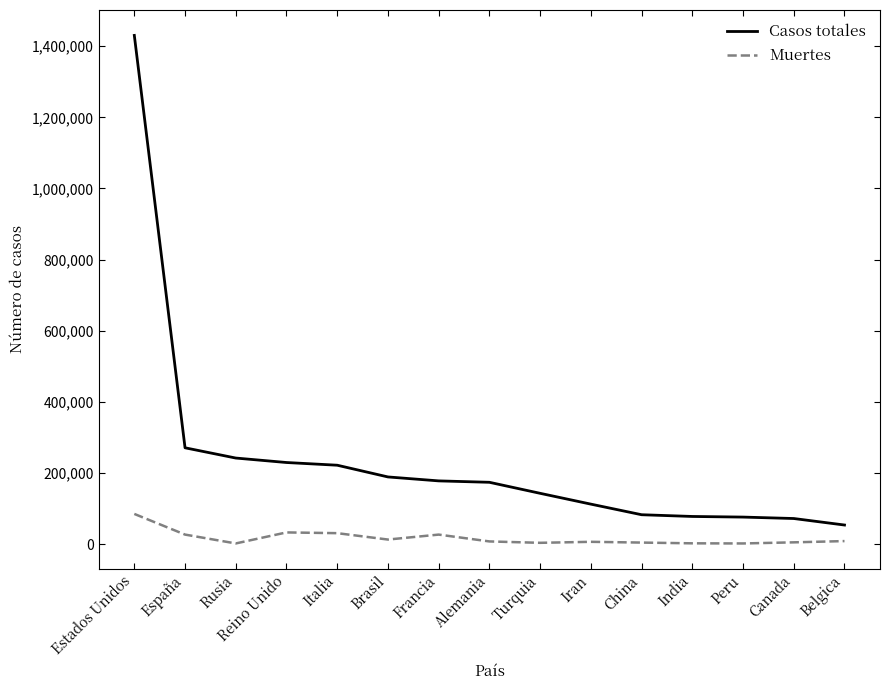

True or false: Casos totales and Muertes cross at least once.

False